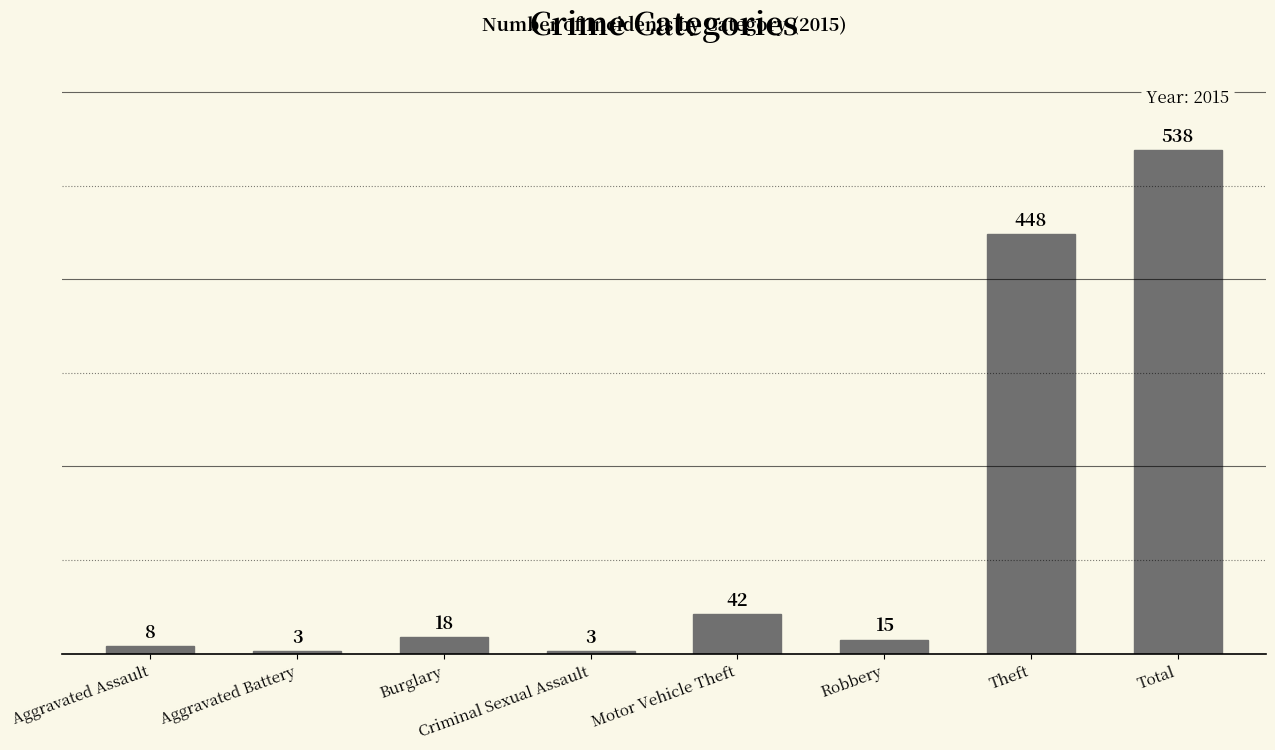

Reading right to left, transcribe all the data shown in this chart.

Total=538	Theft=448	Robbery=15	Motor Vehicle Theft=42	Criminal Sexual Assault=3	Burglary=18	Aggravated Battery=3	Aggravated Assault=8